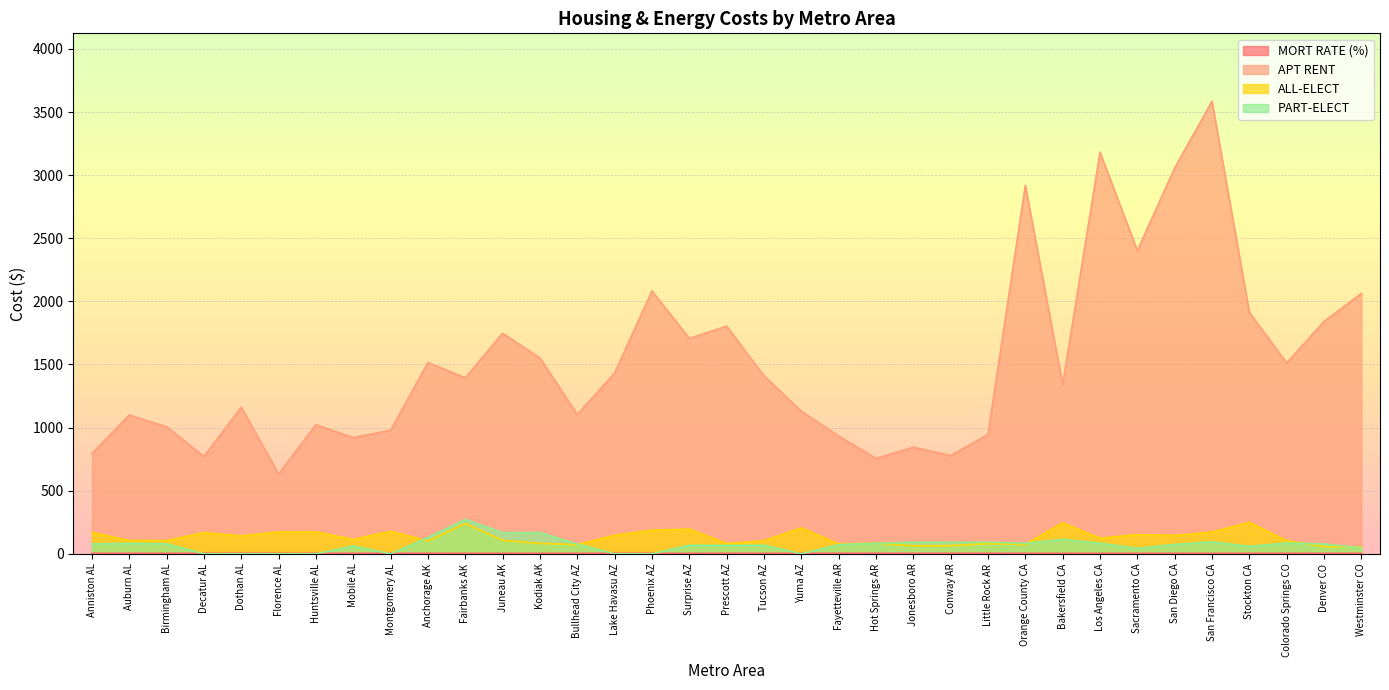

True or false: MORT RATE (%) has more than 2 interior local peaks.

True